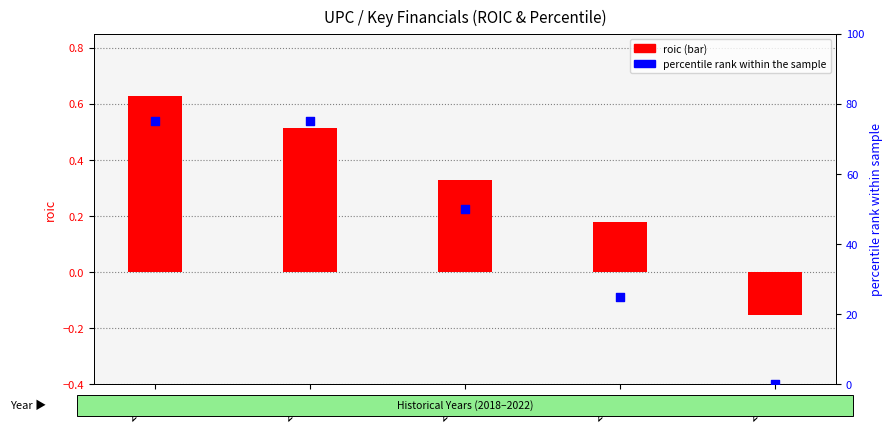

Which series has the widest spread of Y values?

percentile rank within the sample